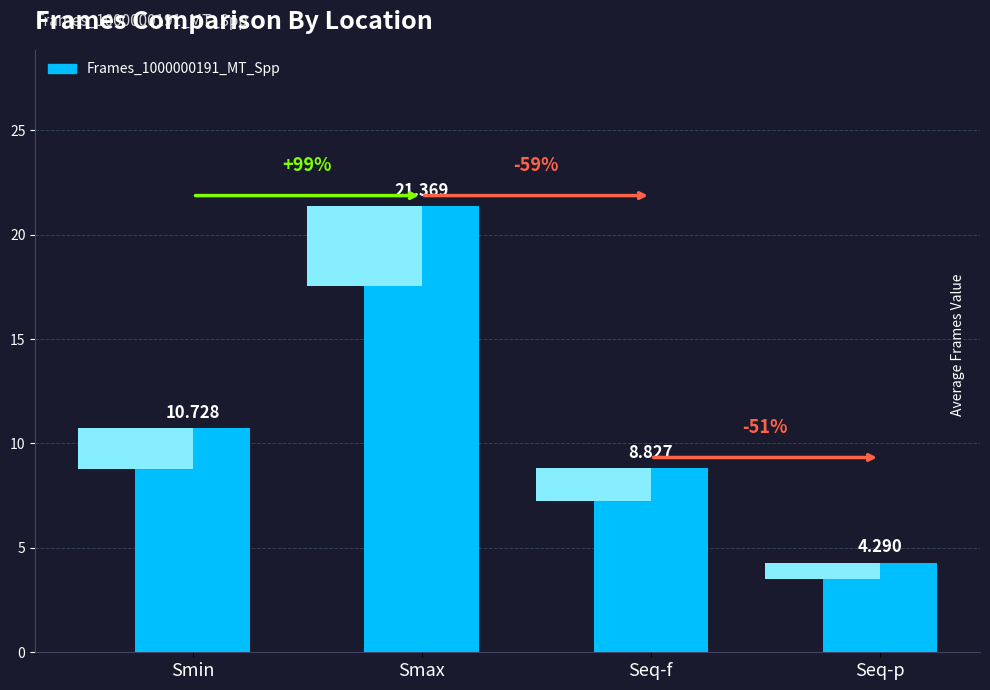

How many data points are less than 10?

2